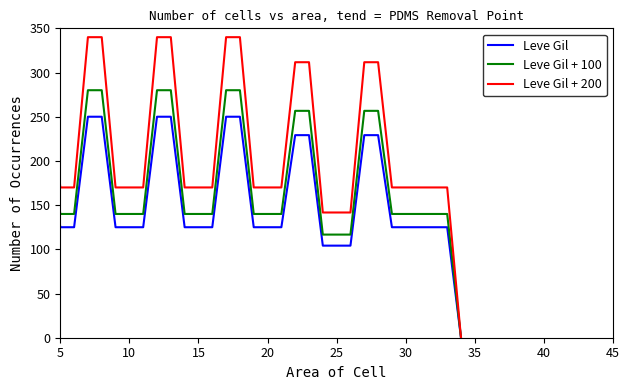

Rank the series by their average value, from highest to lowest.

Leve Gil + 200, Leve Gil + 100, Leve Gil